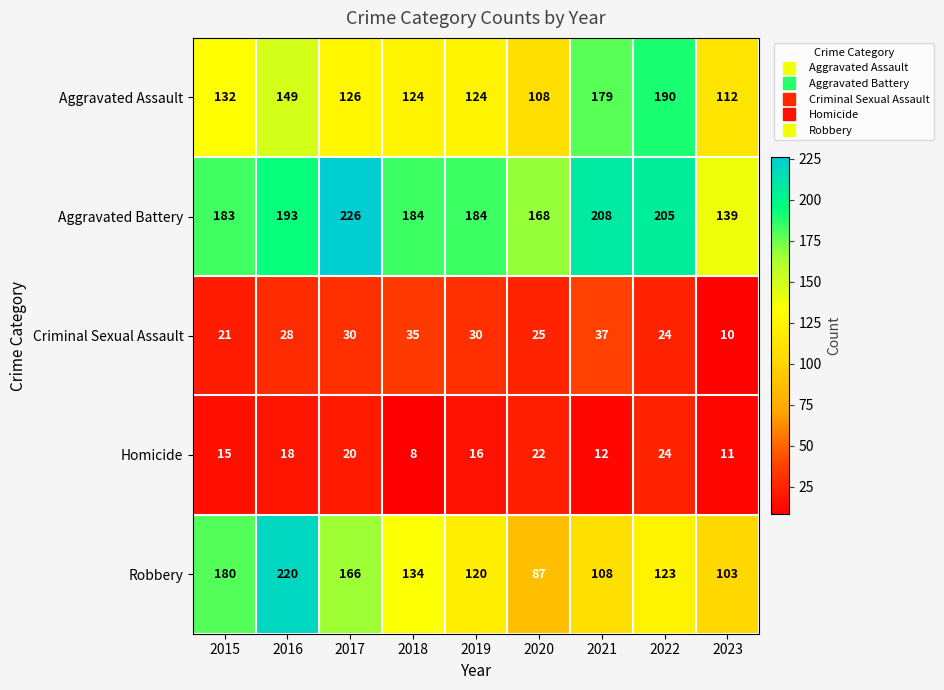

What is the sum of the Criminal Sexual Assault values at 2019 and 2015?

51